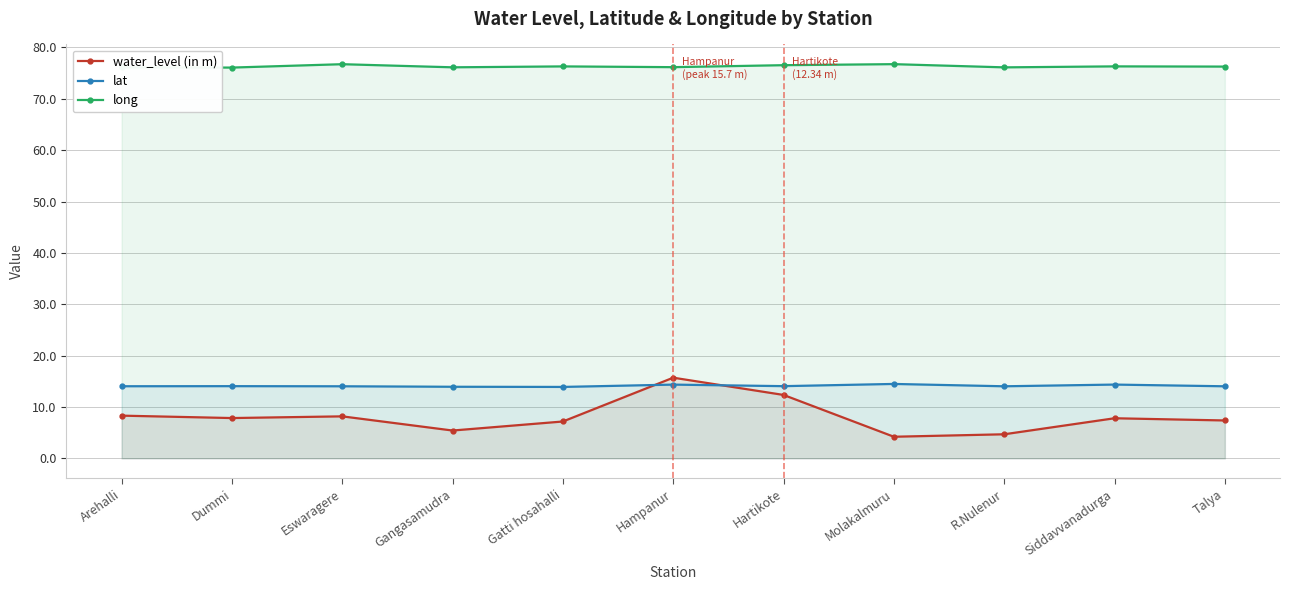

List the series in order of their peak value, highest first.

long, water_level (in m), lat